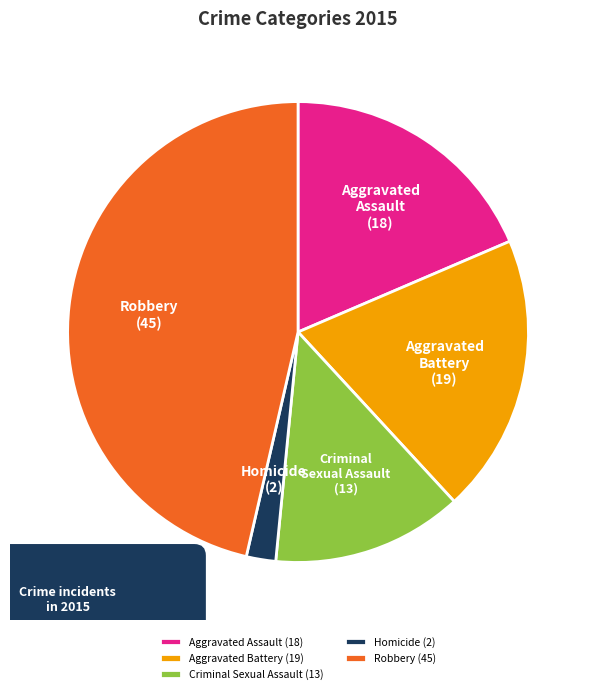

Rank the categories by value from highest to lowest.

Robbery, Aggravated Battery, Aggravated Assault, Criminal Sexual Assault, Homicide